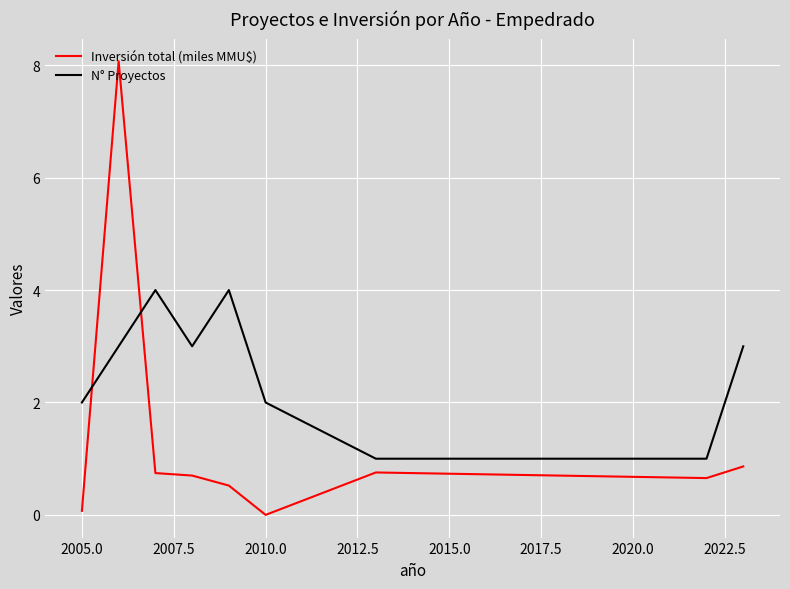

True or false: Inversión total (miles MMU$) and N° Proyectos cross at least once.

True